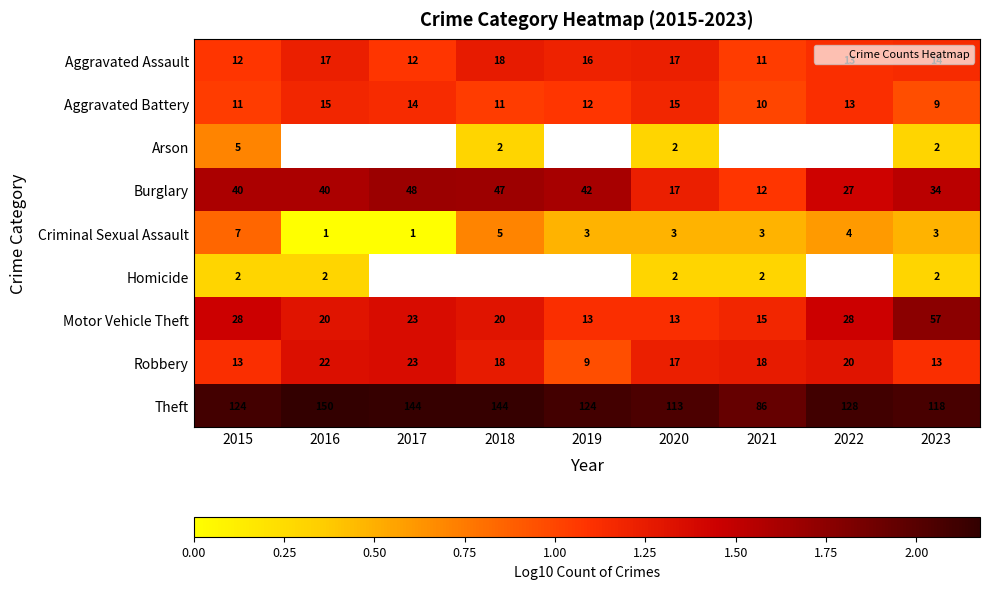

List the labels in order of Burglary value, largest first.

2017, 2018, 2019, 2015, 2016, 2023, 2022, 2020, 2021